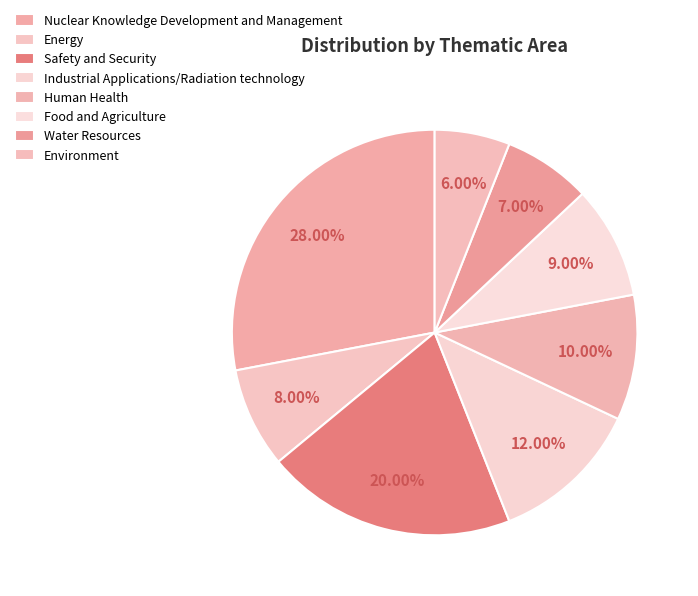

What is the largest slice in the pie chart?

Nuclear Knowledge Development and Management